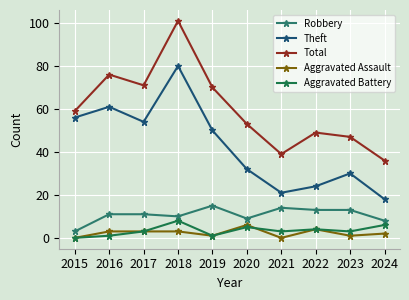

What is the total value across all series at 2015?

118